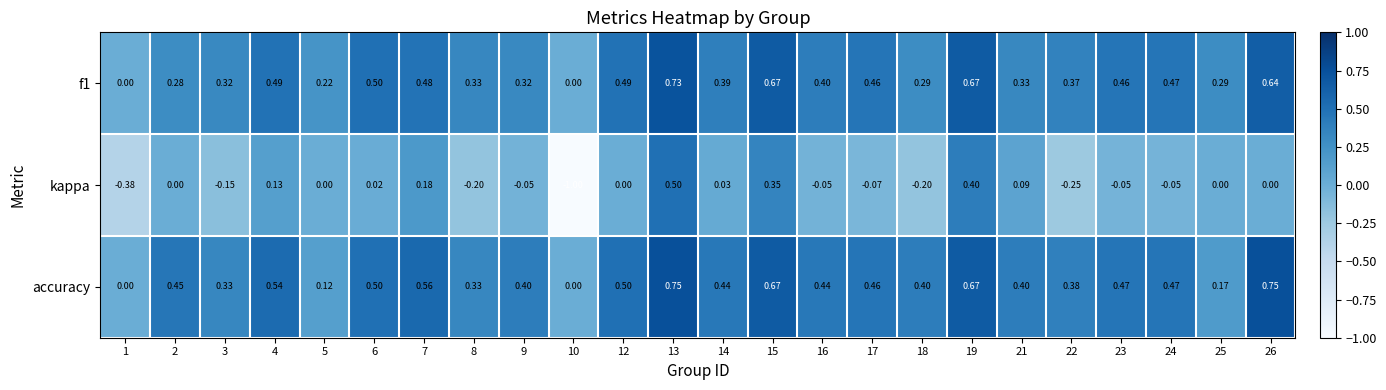

Is the value of accuracy at 21 greater than the value of f1 at 15?

No